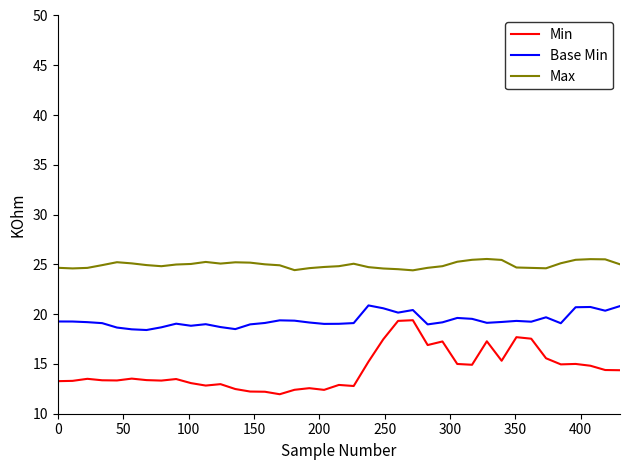

Which series has the largest total across all categories?

Max